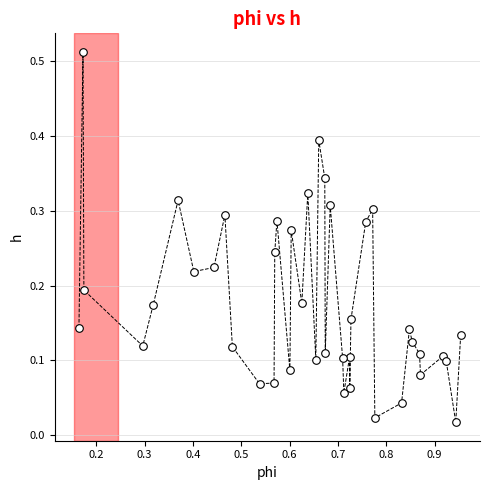

What is the range of X values (max minus min)?

0.8